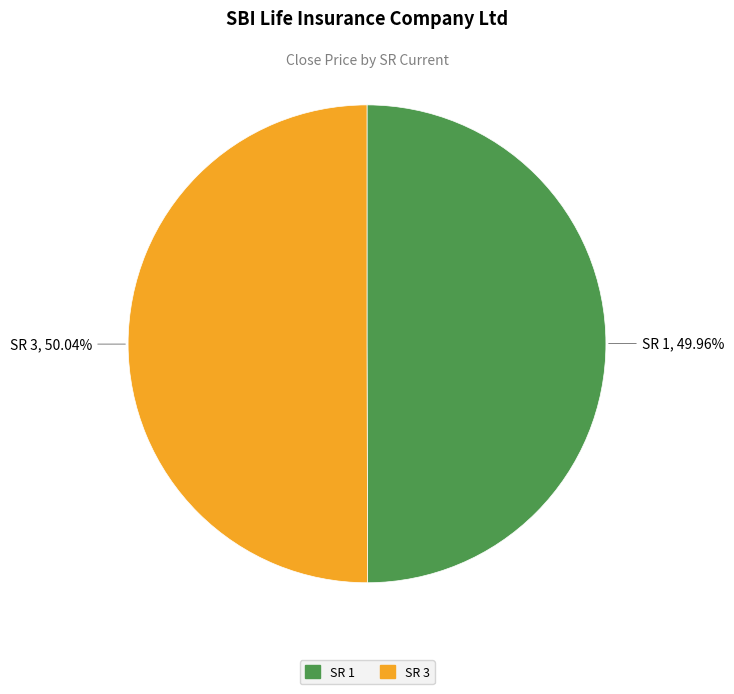

Is the sum of SR 1 and SR 3 greater than half?

Yes